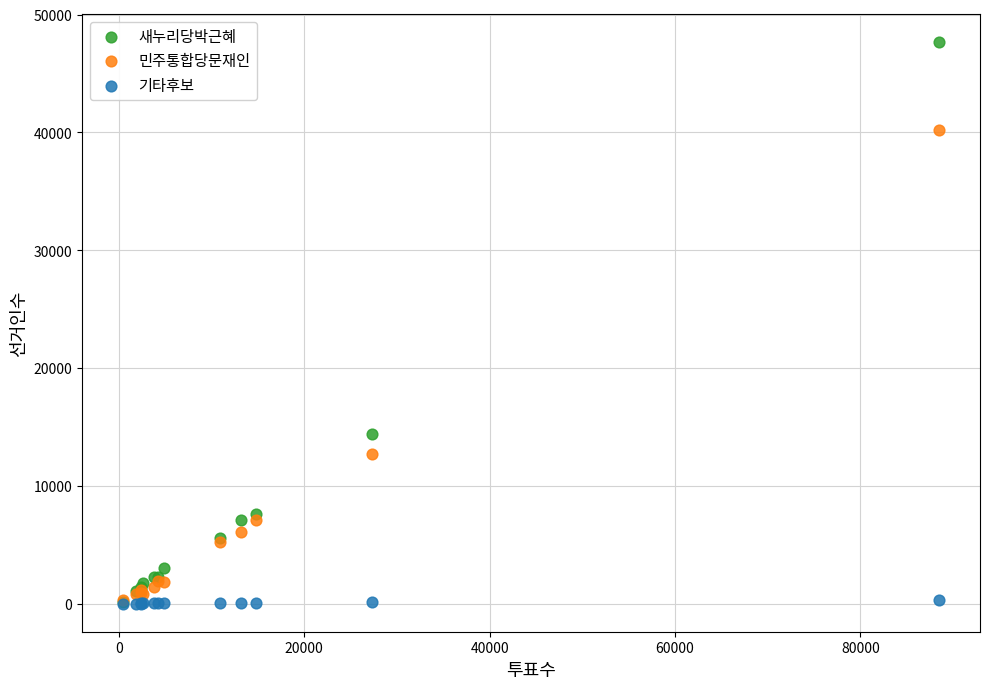

Across all series, what Y value is closest to 23838?

14374